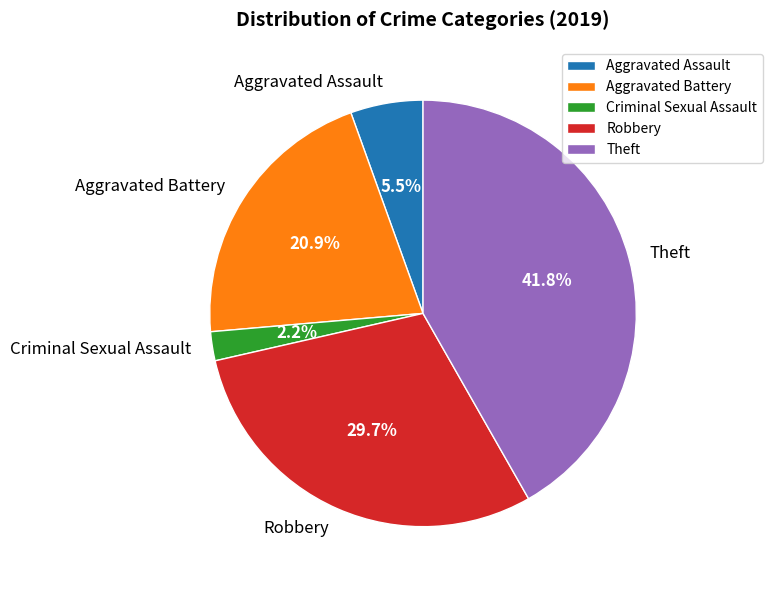

Which category has the biggest portion of the pie?

Theft